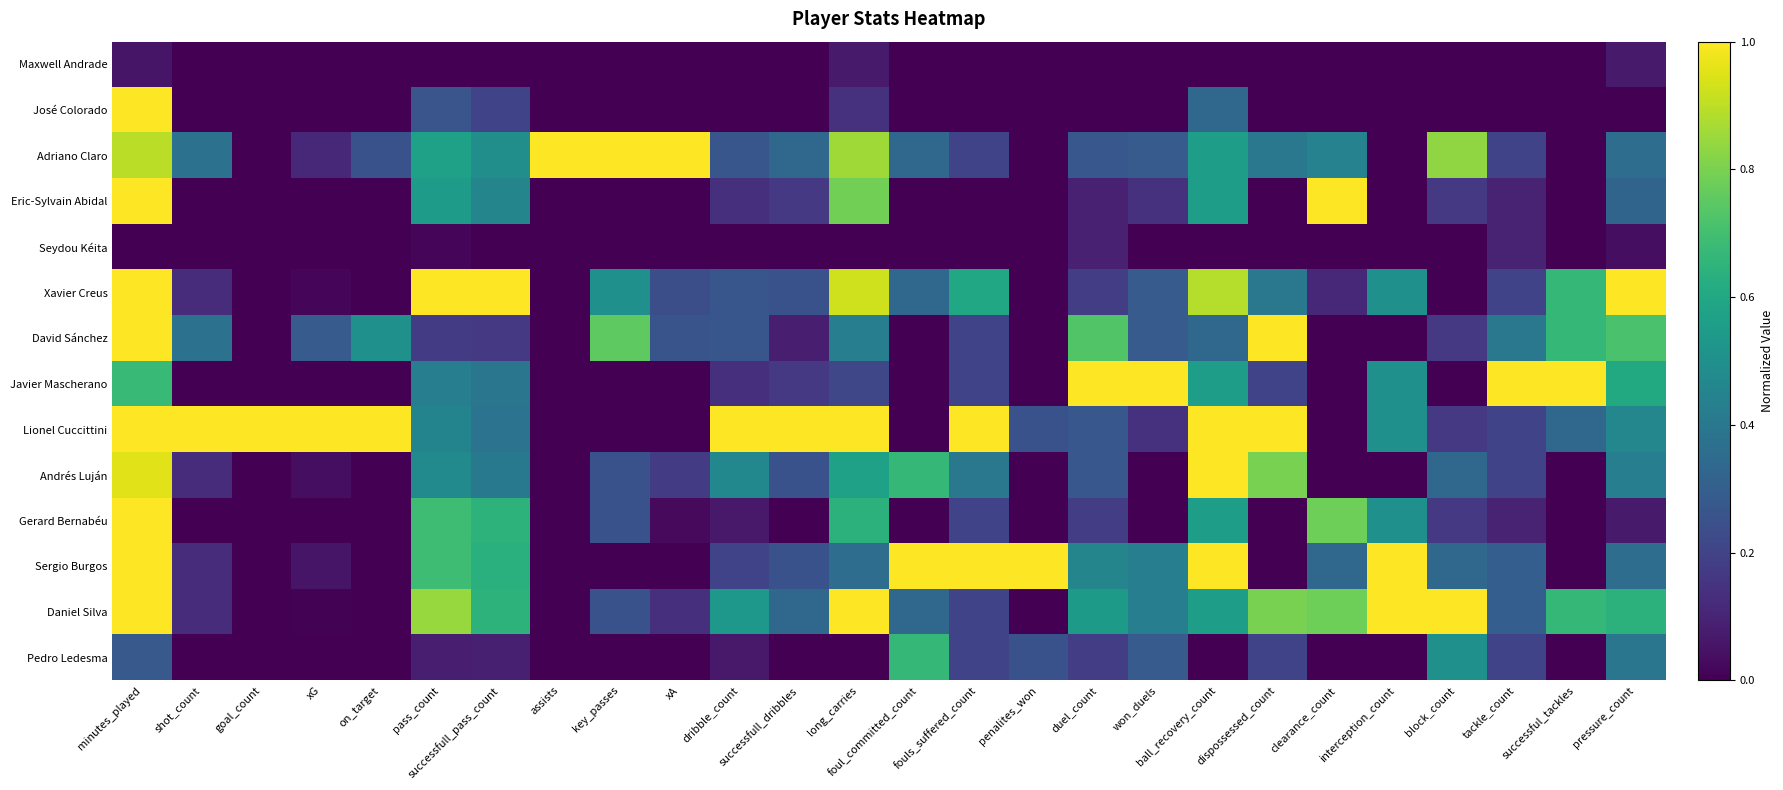

What is the total value across all series at block_count?

3.7